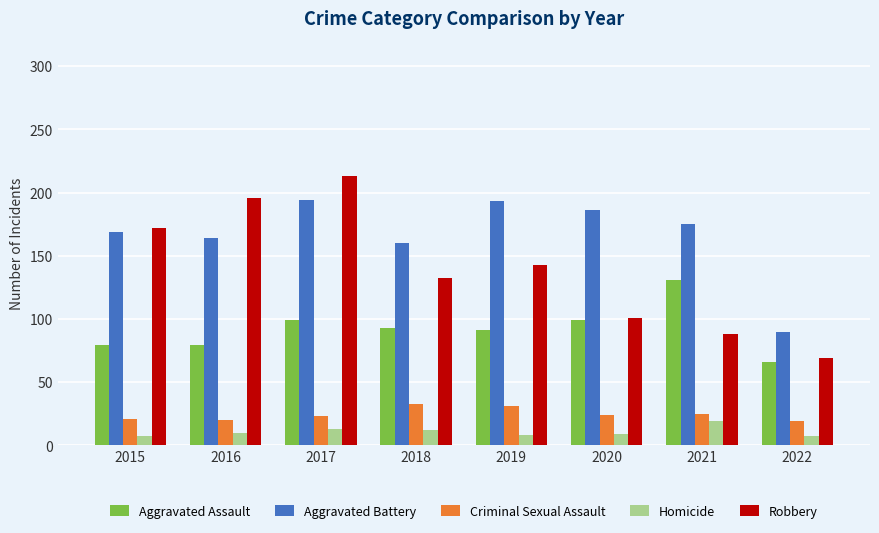

What is the difference between the Aggravated Assault values at 2017 and 2022?

33